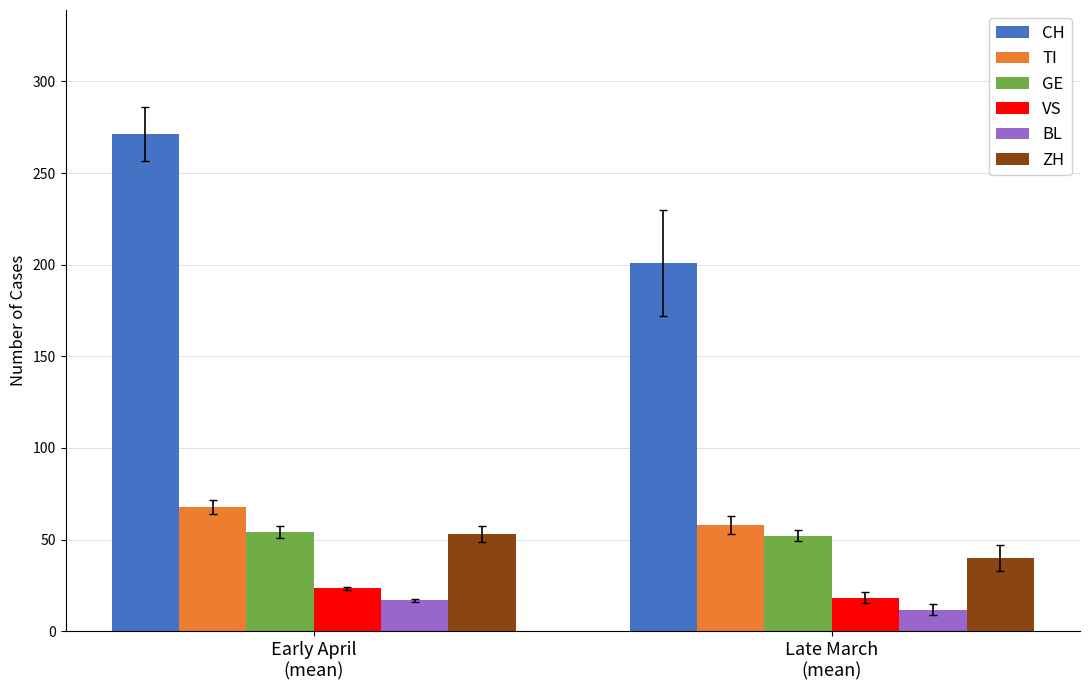

What is the sum of all TI values?

125.8